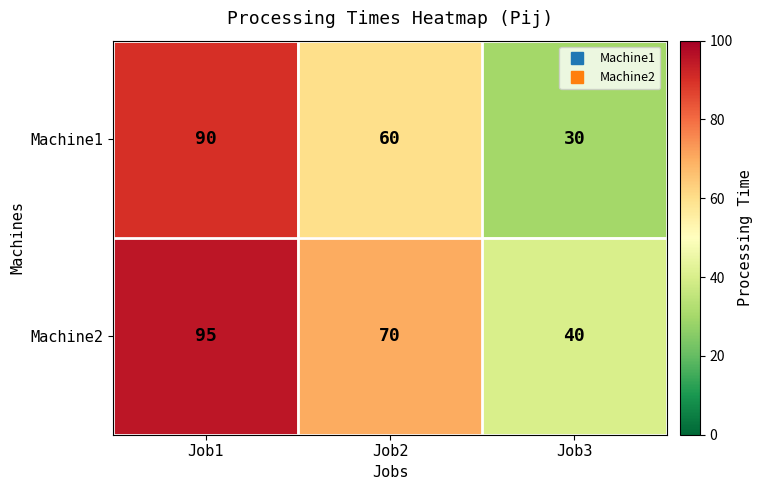

What is the difference between the maximum and minimum values in the Machine2 series?

55